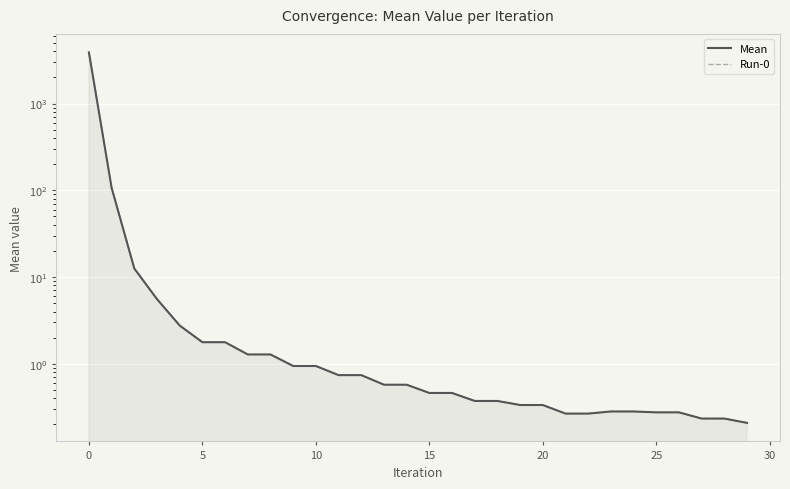

Is the value of Mean at −5 greater than the value of Run-0 at 25?

Yes